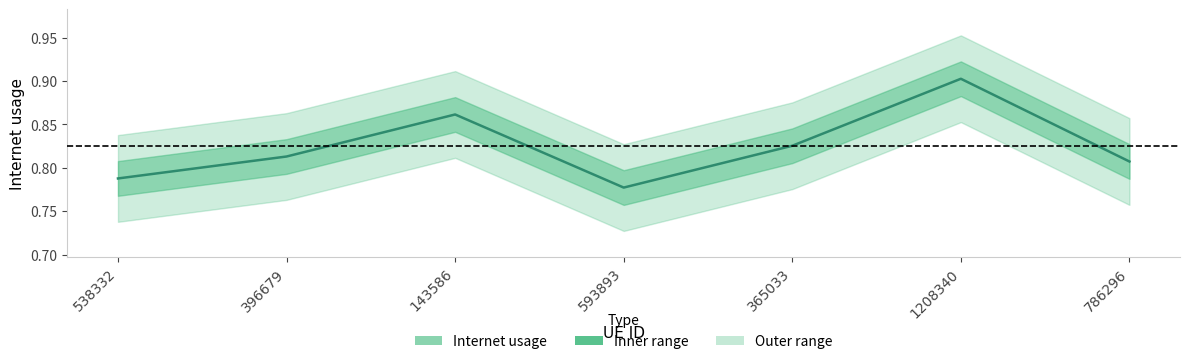

What is the sum of all values?

5.8